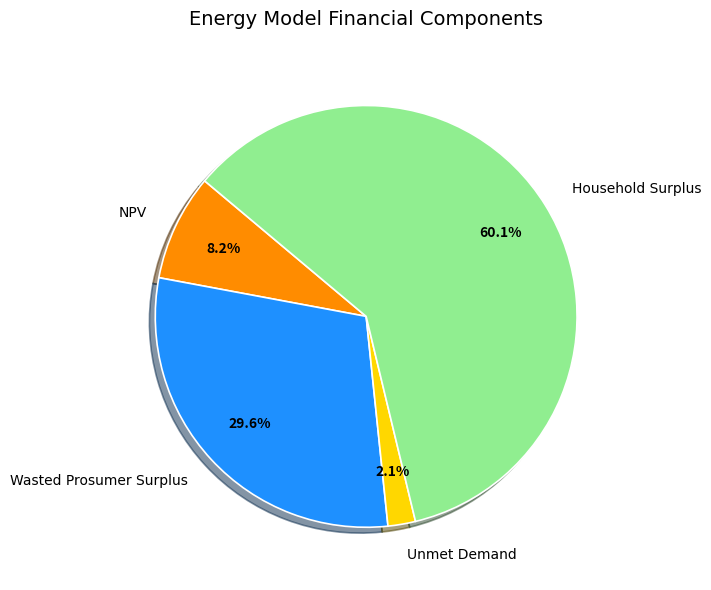

Does Household Surplus account for over 50% of the chart?

Yes